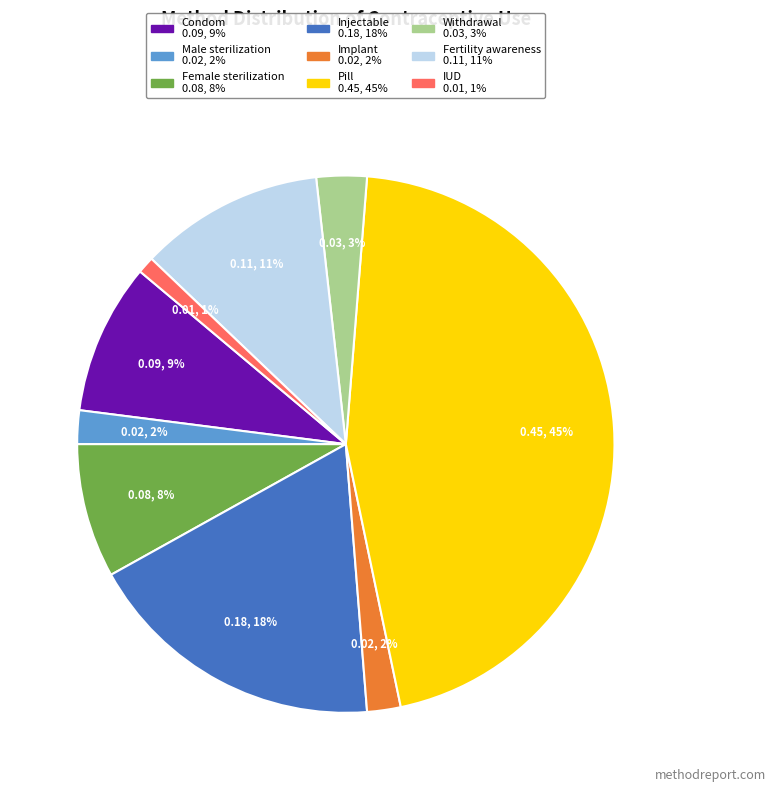

To the nearest percent, what is the combined percentage of Fertility awareness and IUD?

12%